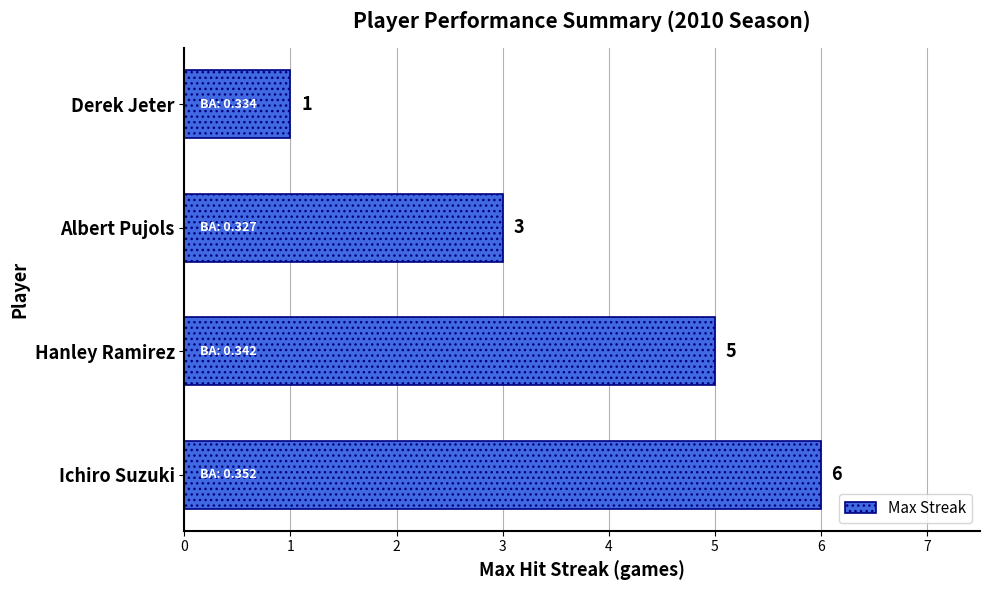

How many values are below 5?

2